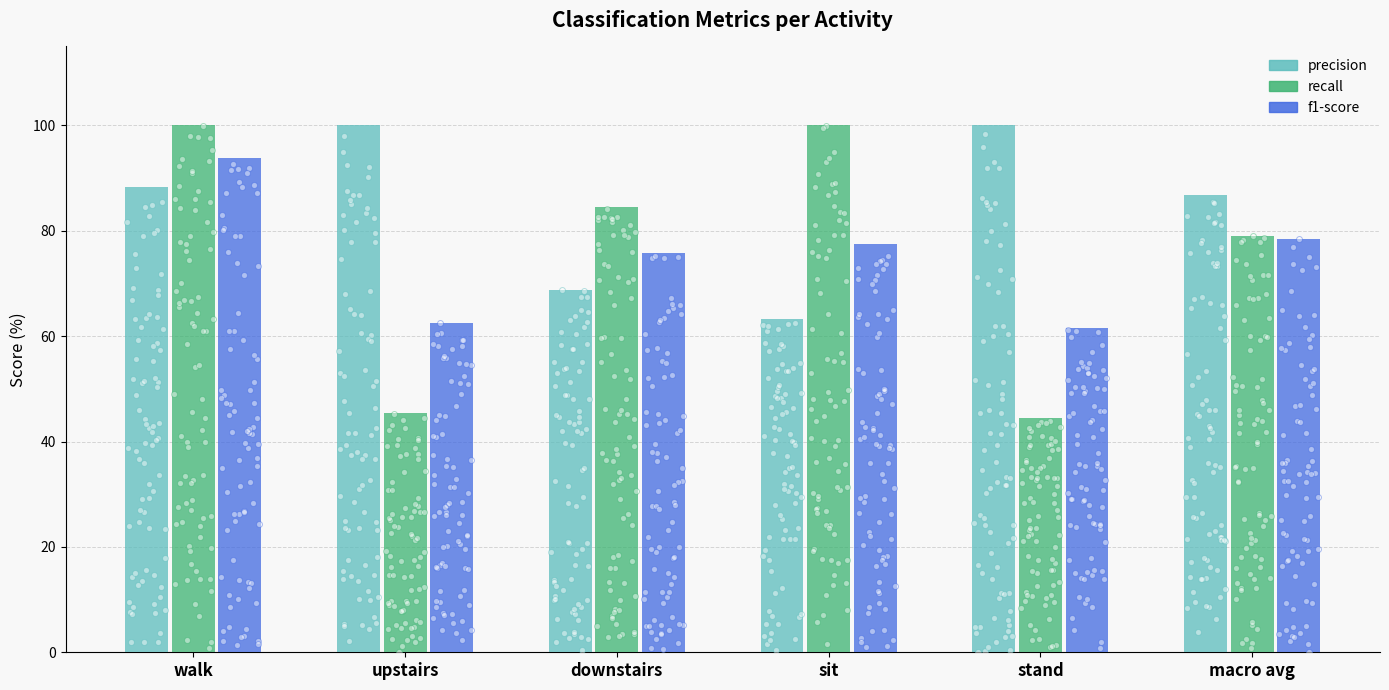

Which series has the largest total across all categories?

precision